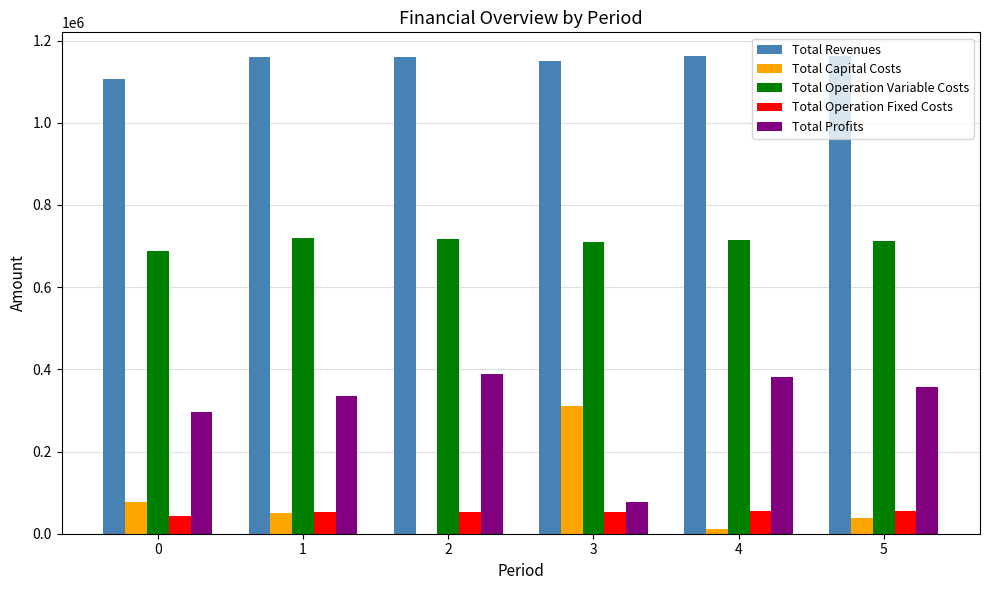

The value of Total Profits at 1 is 213455.2. True or false?

False